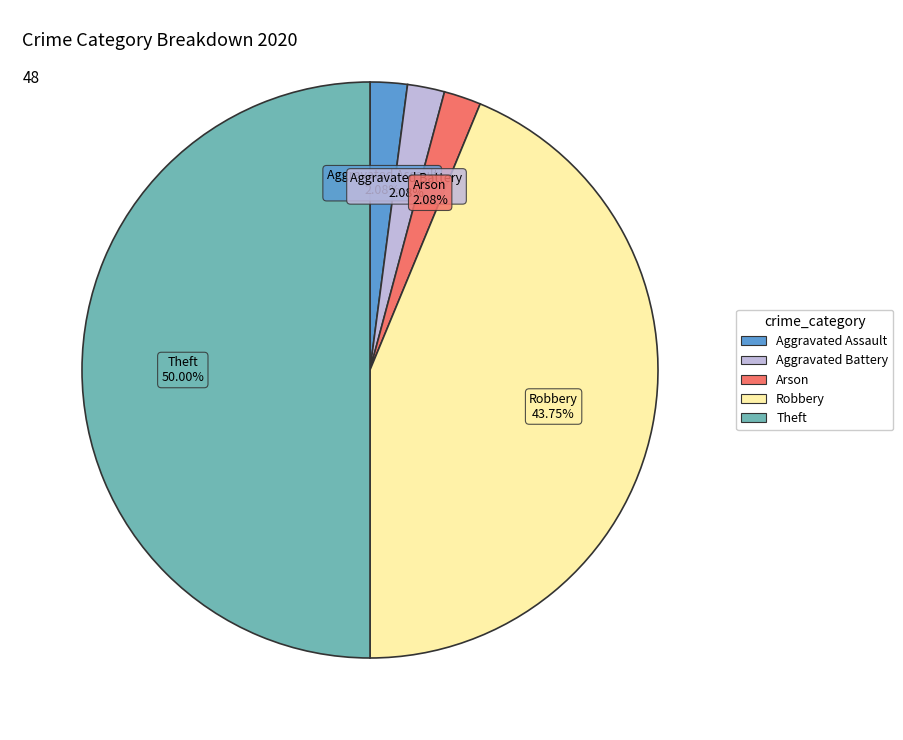

To the nearest percent, what is the difference between the largest and smallest slice percentages?

48%